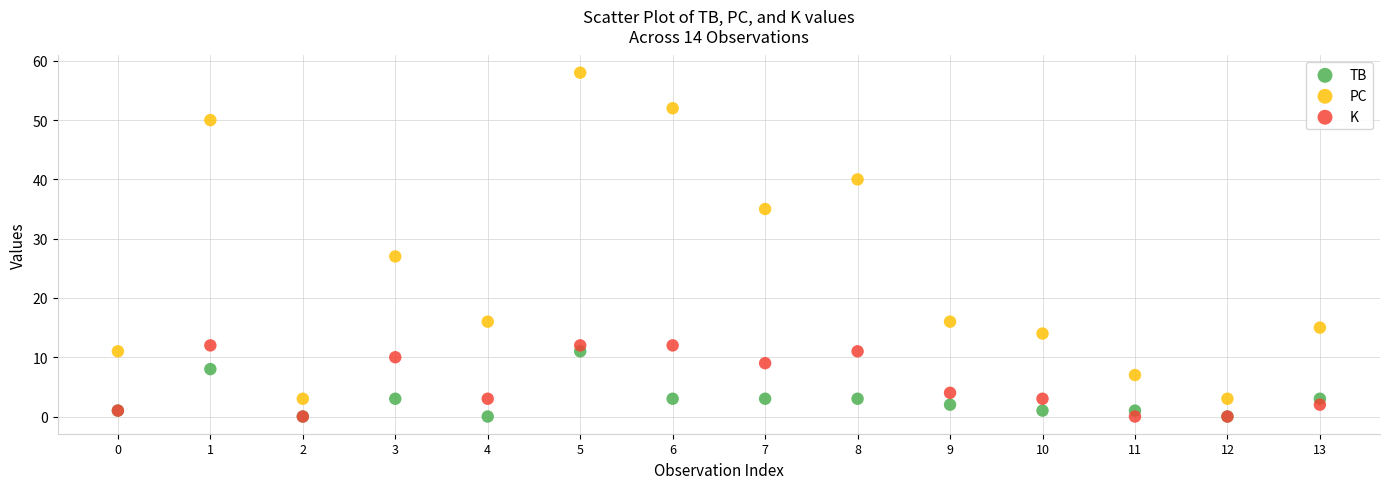

Which series reaches the maximum Y coordinate?

PC